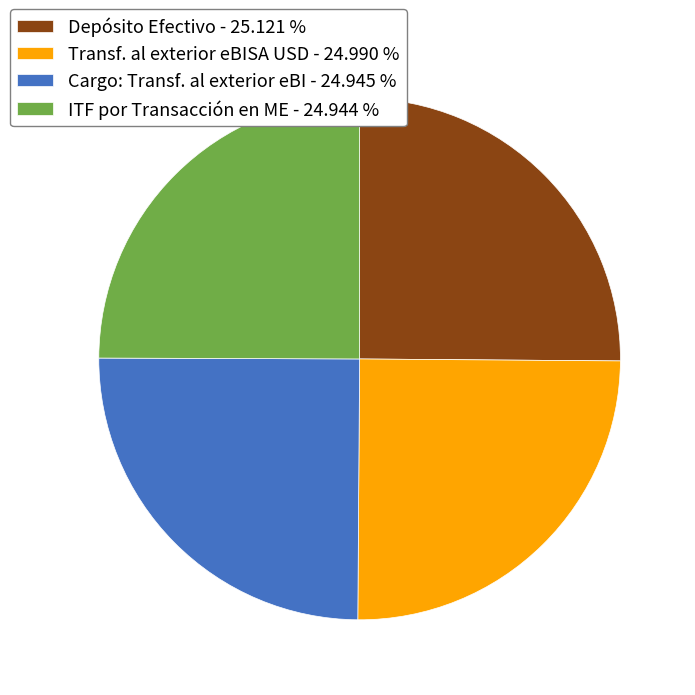

Approximately how many times larger is the value at Depósito Efectivo - 25.121 % compared to ITF por Transacción en ME - 24.944 %?

1.0